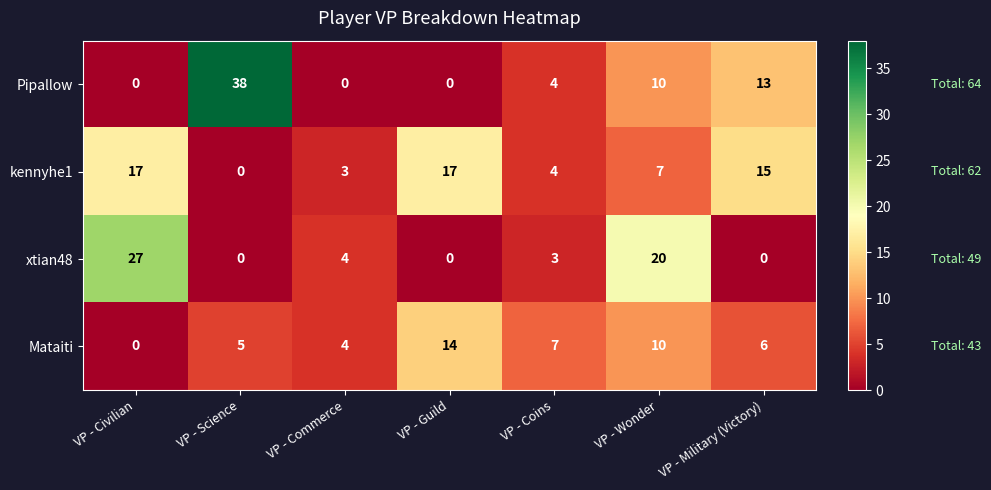

Reading left to right, what are all the values shown in this chart?

Pipallow: 0	38	0	0	4	10	13
kennyhe1: 17	0	3	17	4	7	15
xtian48: 27	0	4	0	3	20	0
Mataiti: 0	5	4	14	7	10	6